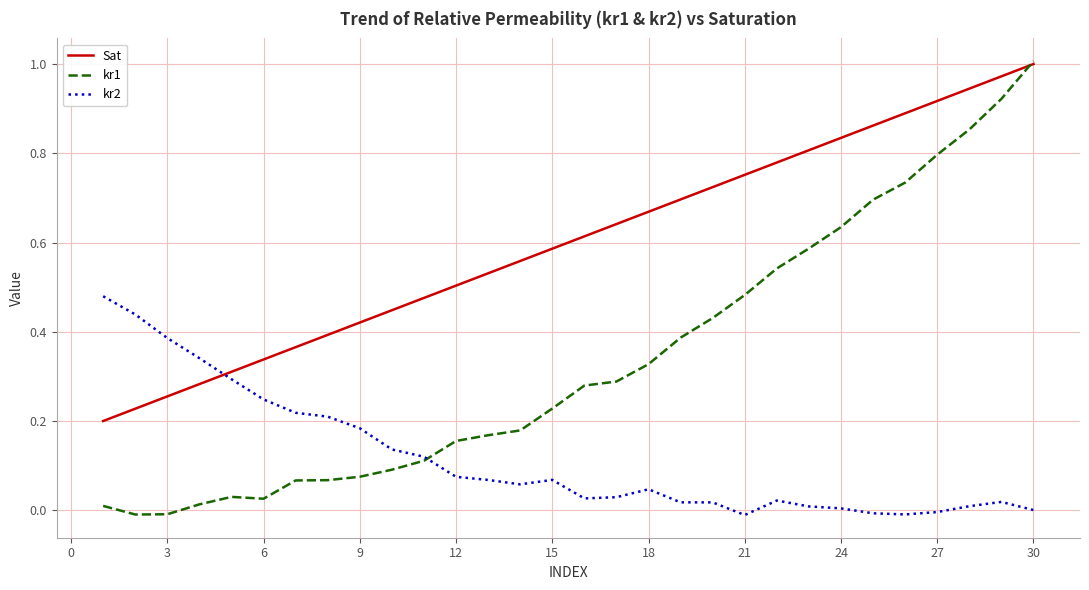

List the series in order of their overall mean, lowest first.

kr2, kr1, Sat